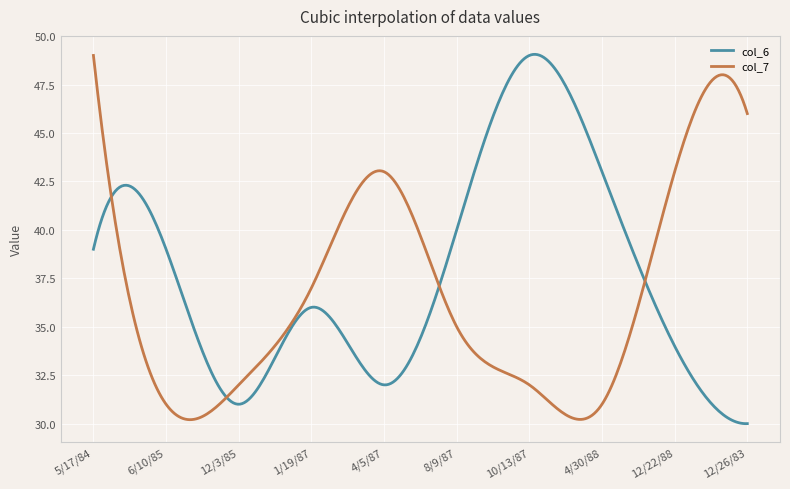

What is the greatest value displayed?

49.1